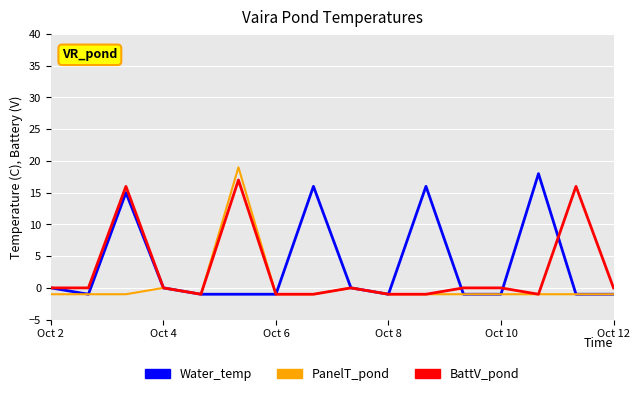

Does the chart display data point markers on the line(s)?

No